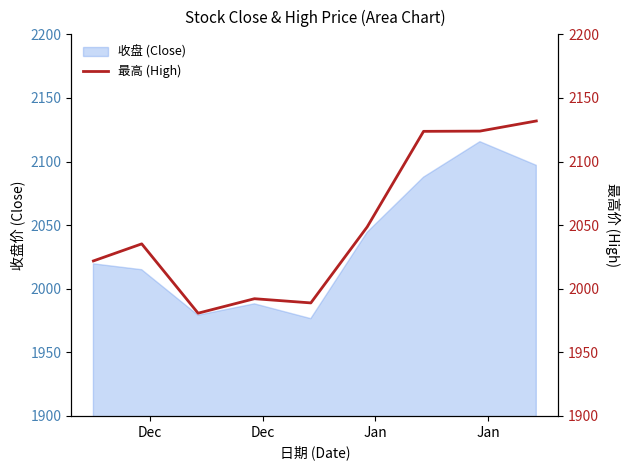

What is the maximum value for 收盘 (Close)?

2115.6